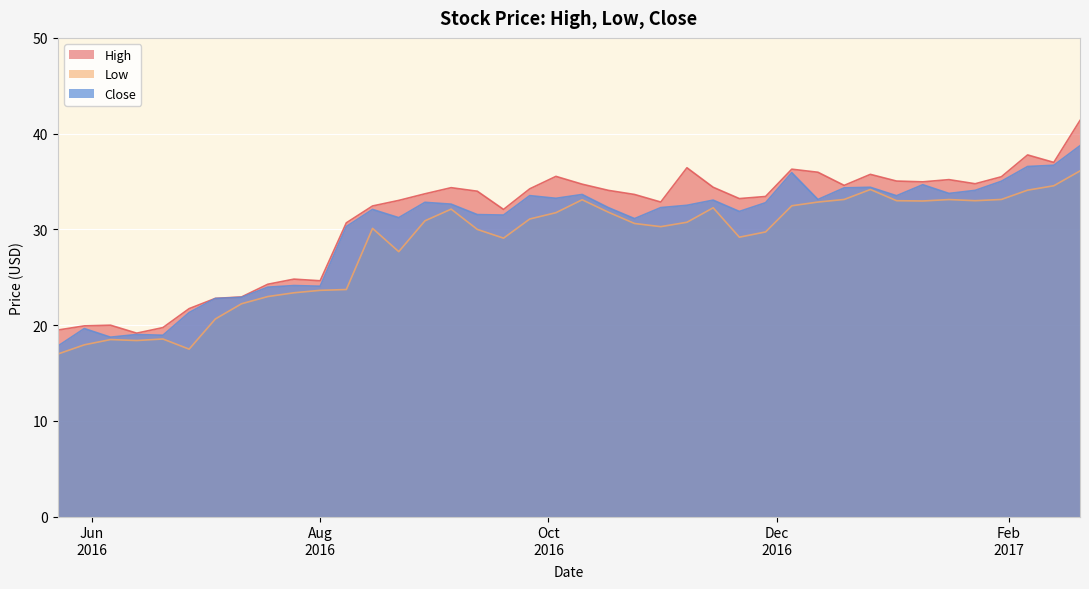

What is the smallest value displayed?

17.0